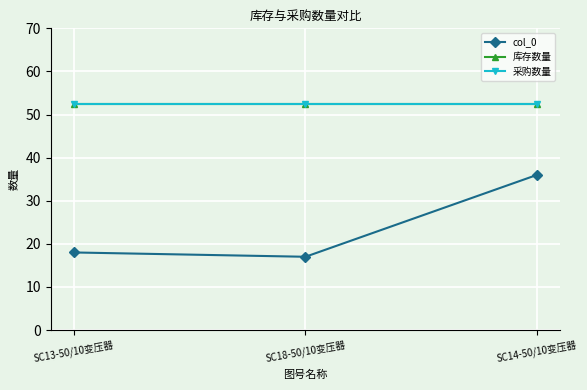

Does the chart have visible grid lines?

Yes